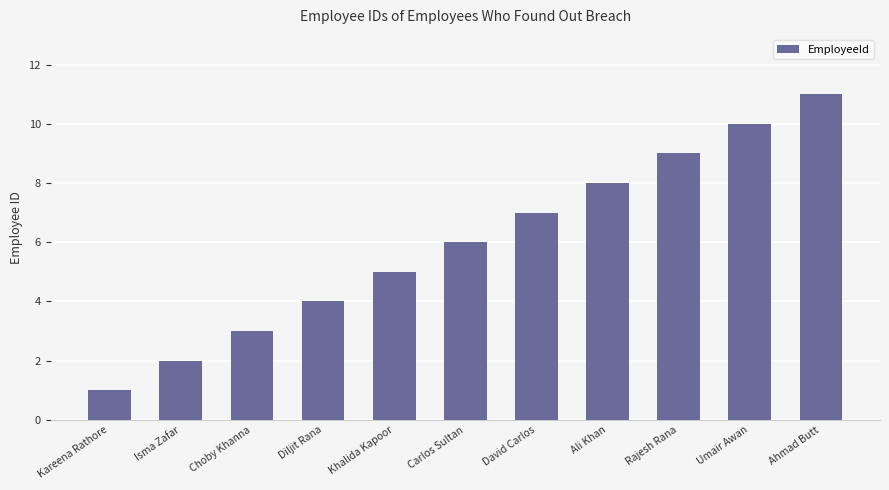

Approximately how many times larger is the value at Khalida Kapoor compared to Isma Zafar?

2.5